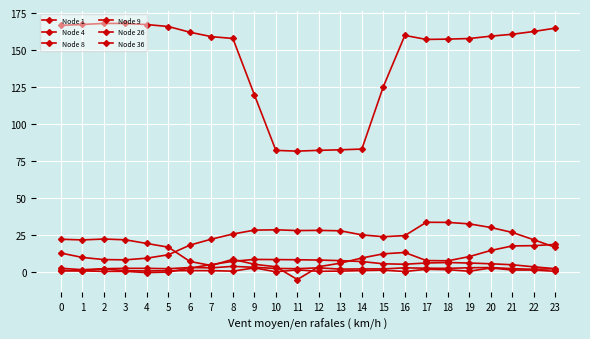

How many series are shown in this chart?

6